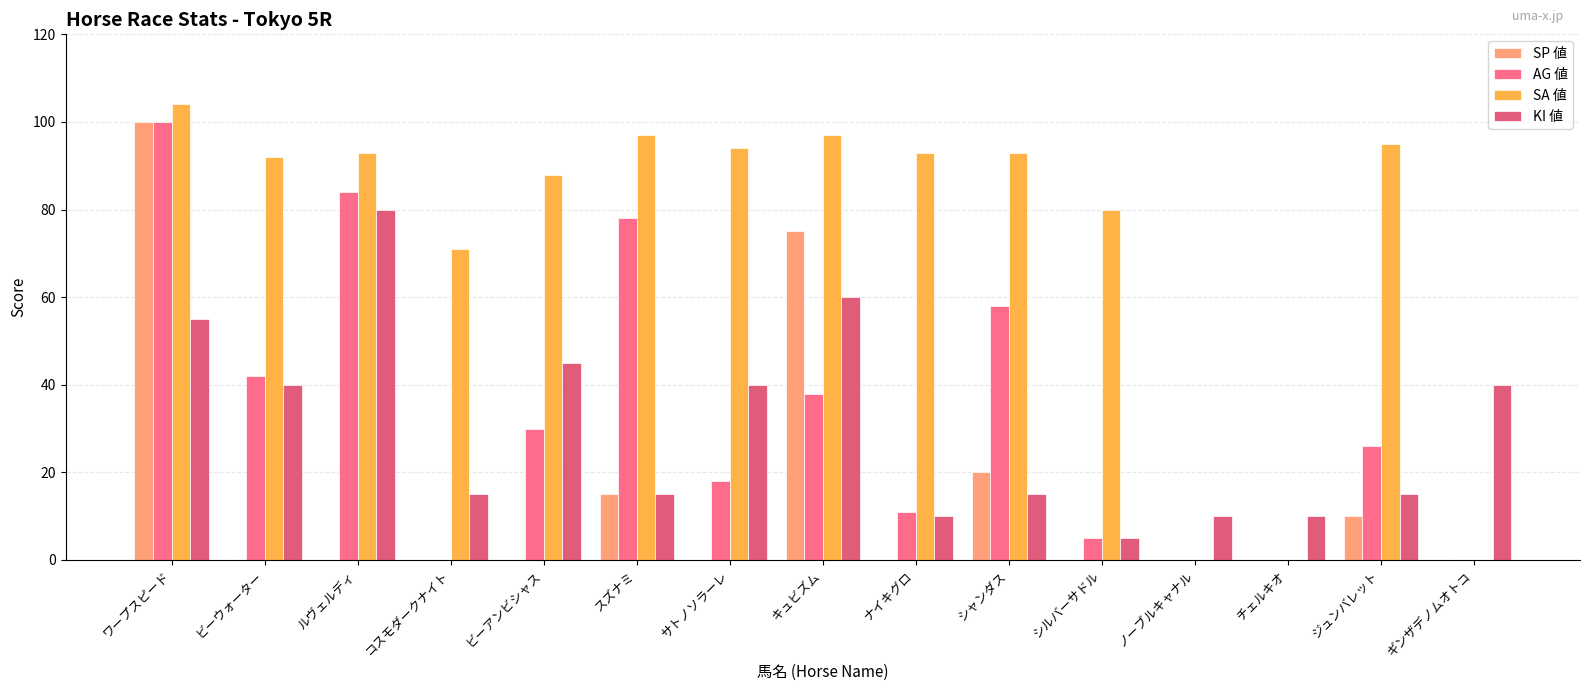

Are the bars grouped side by side (vs. stacked)?

Yes